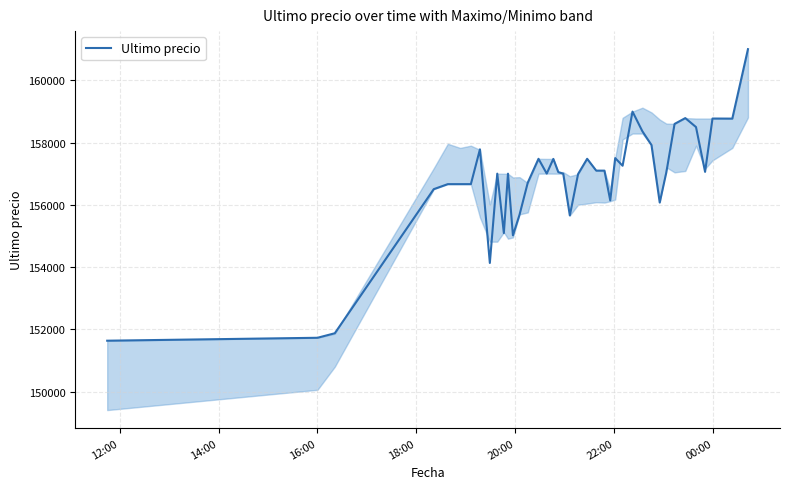

What is the sum of all values?

6271202